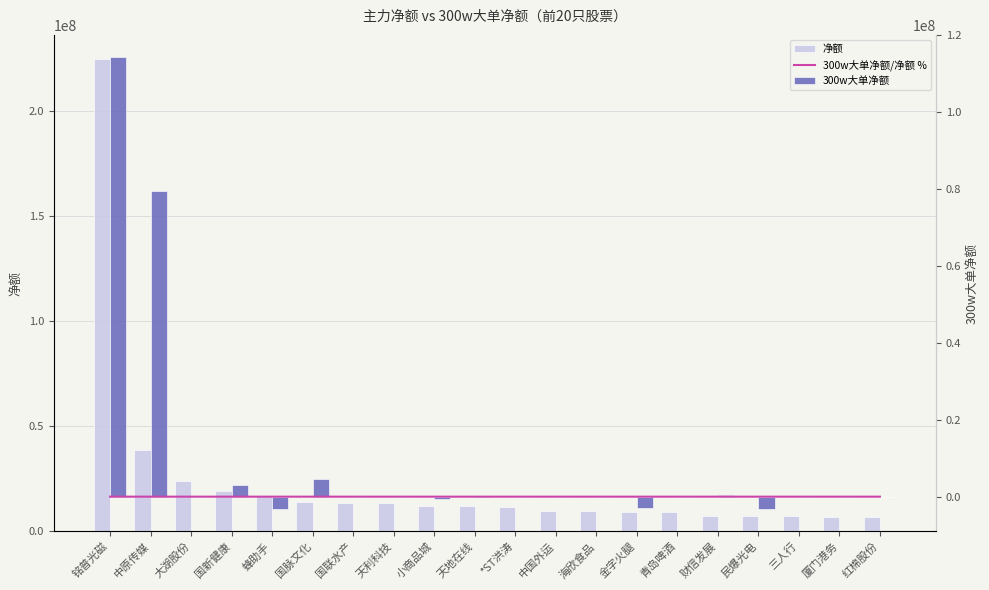

What is the value of the 净额 bar at the 16th from the left?

7177410.0